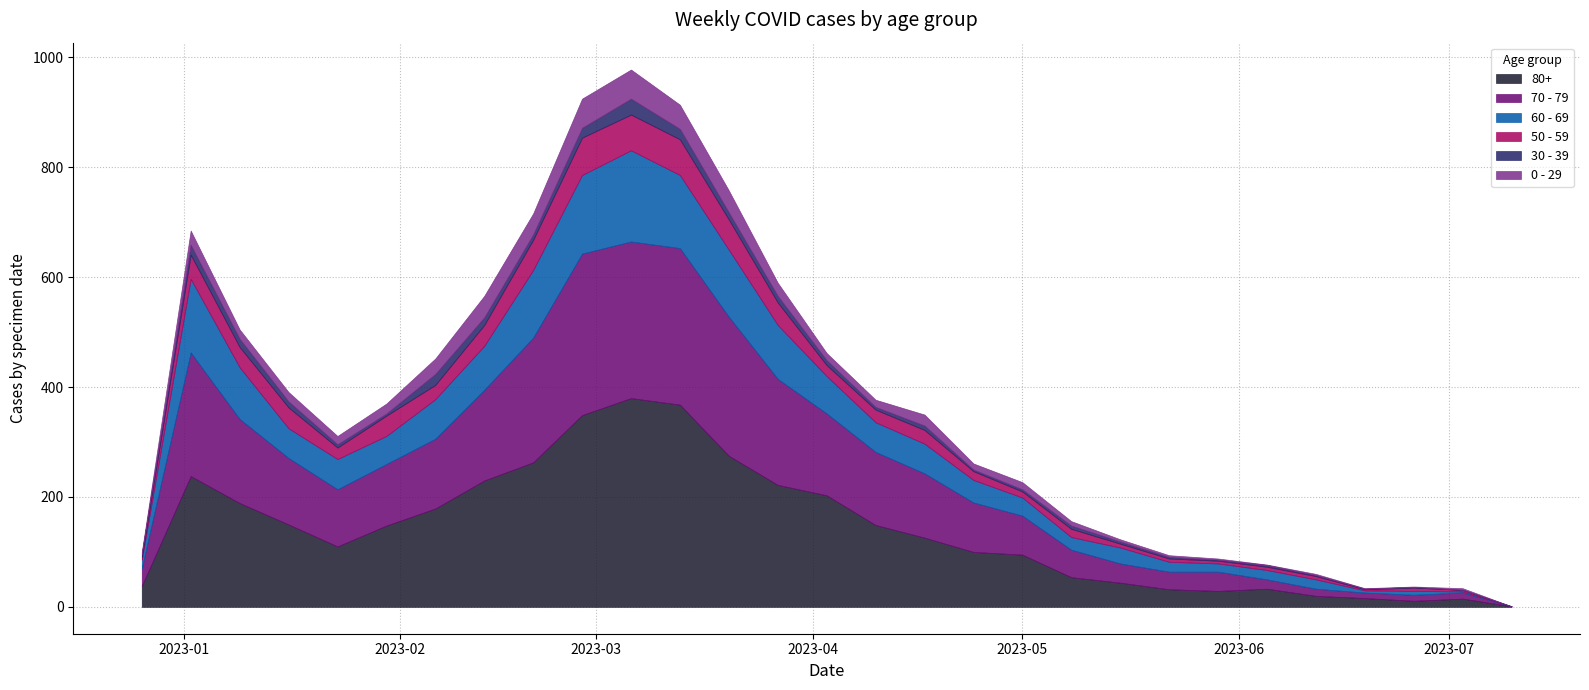

How many lines are shown in the chart?

6